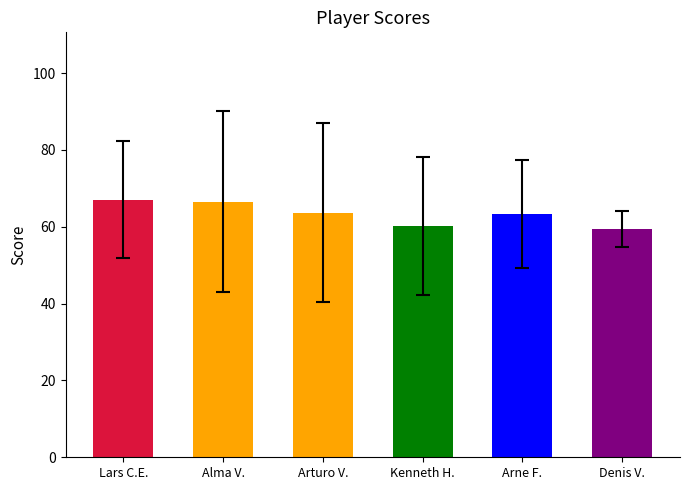

What is the average value?

63.3